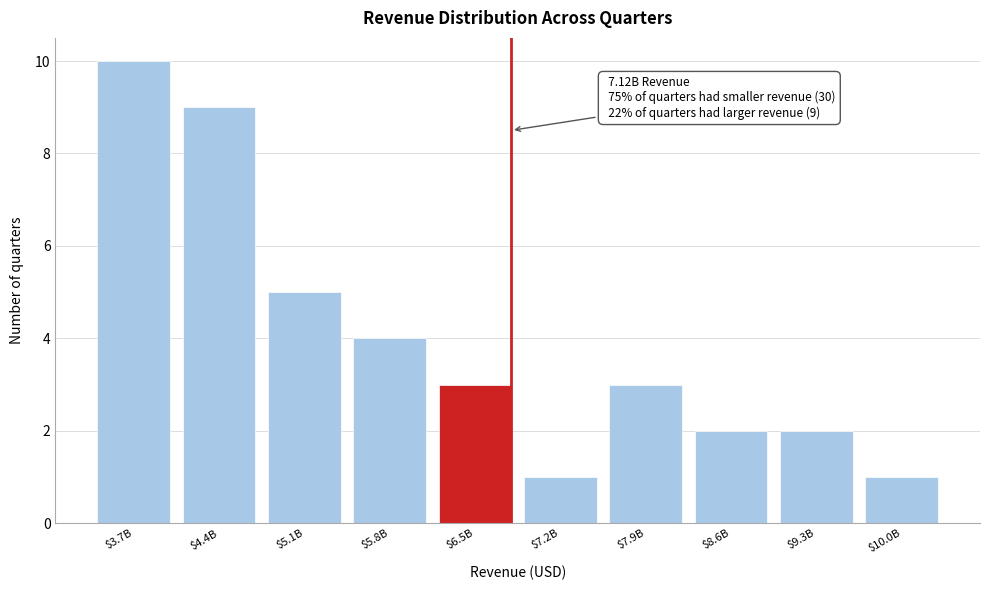

Reading left to right, transcribe all the data shown in this chart.

10	9	5	4	3	1	3	2	2	1